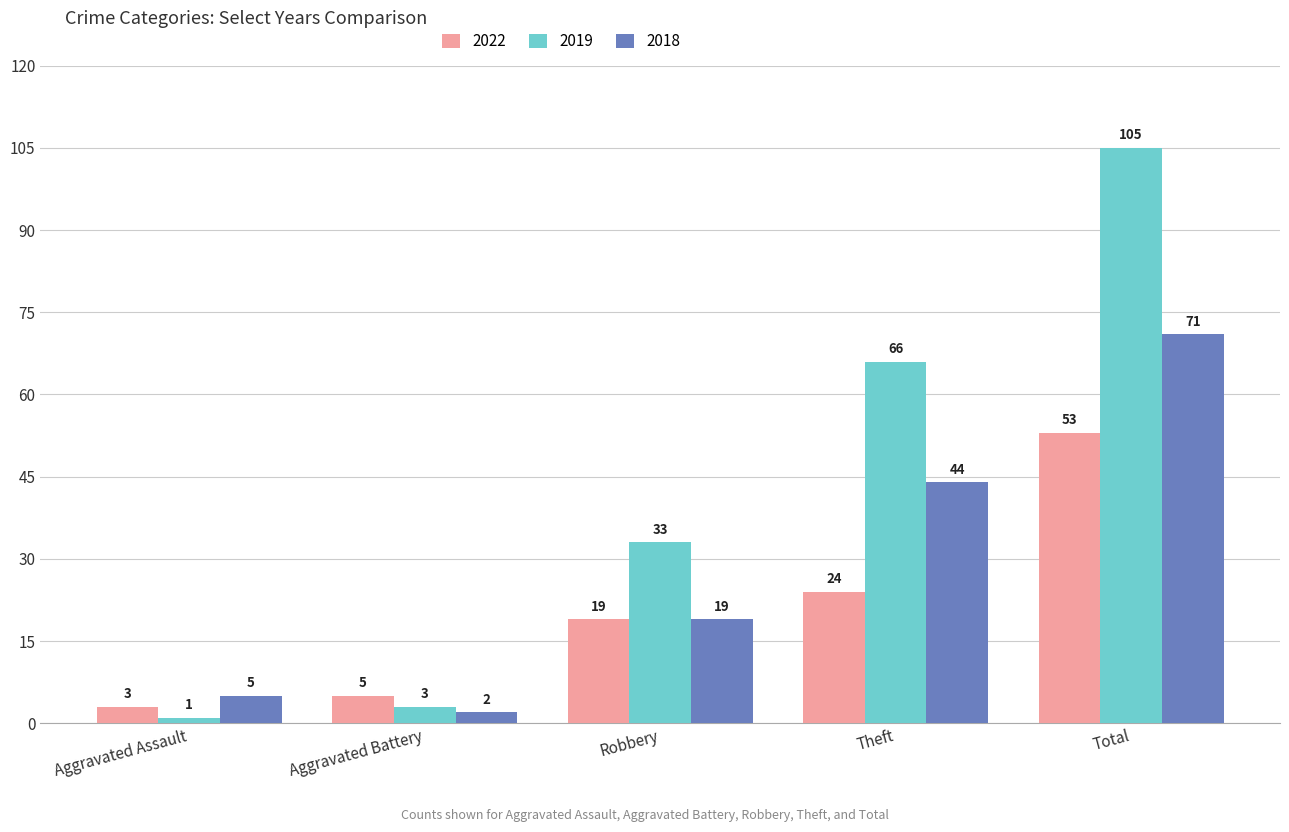

What position from the right is Theft?

2